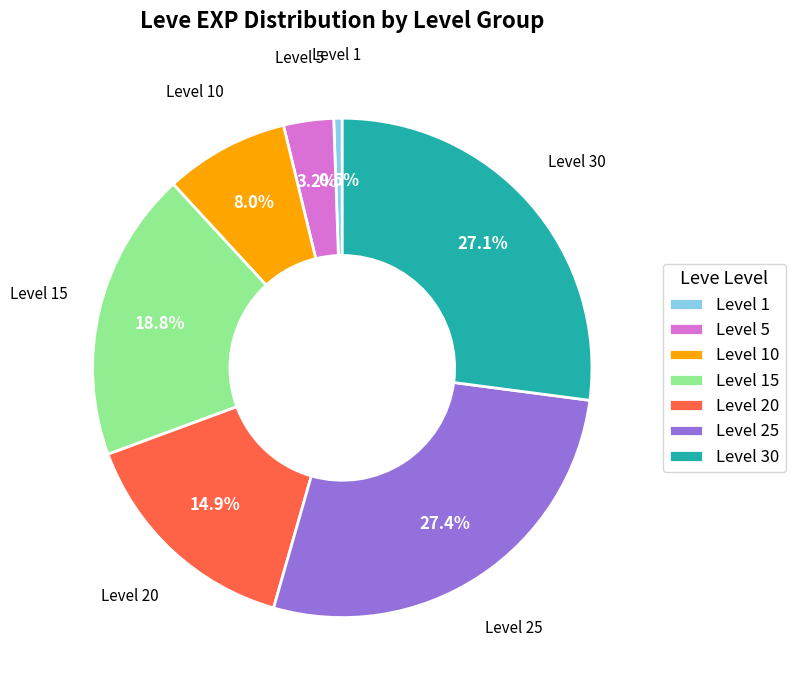

How much of the chart is everything except Level 1?

99.5%